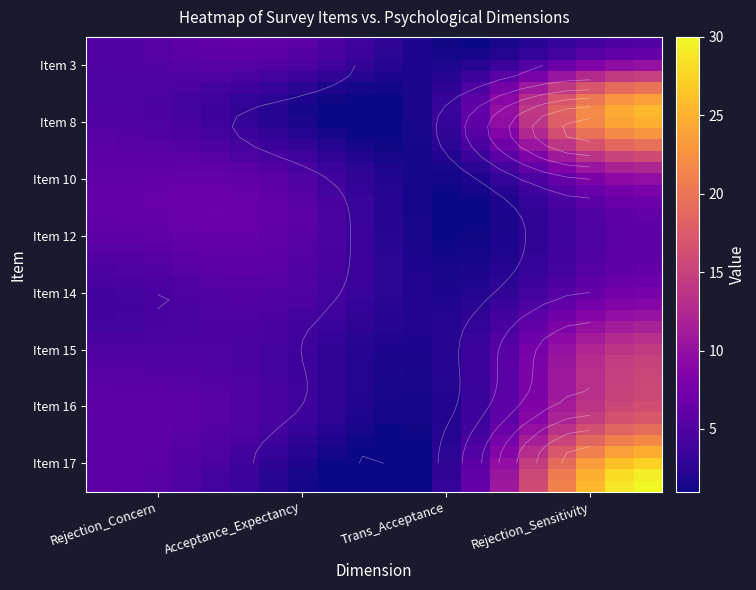

Count the number of data series in this chart.

40